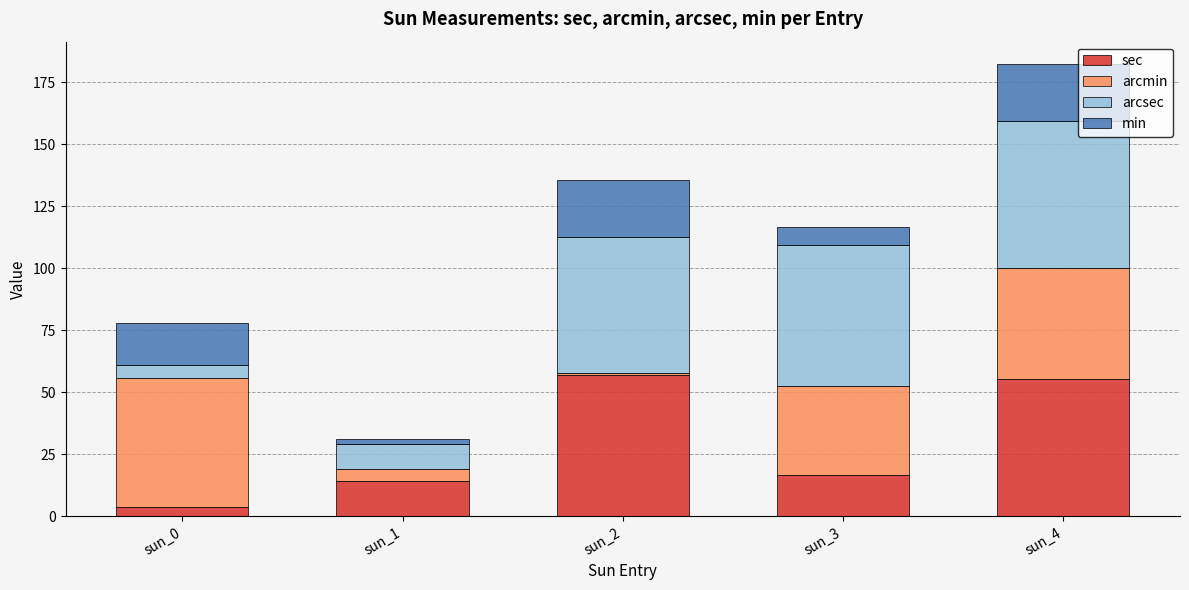

What are all the series names shown in the legend?

sec, arcmin, arcsec, min